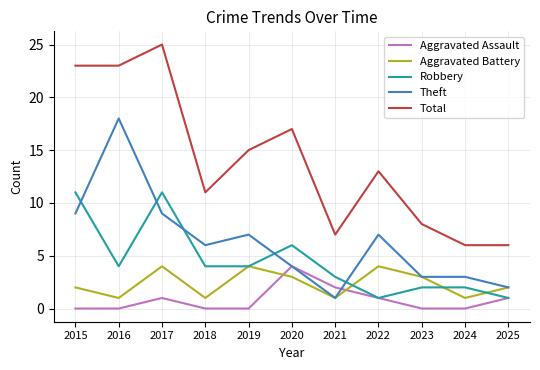

Which series changed the most between 2022 and 2025?

Total